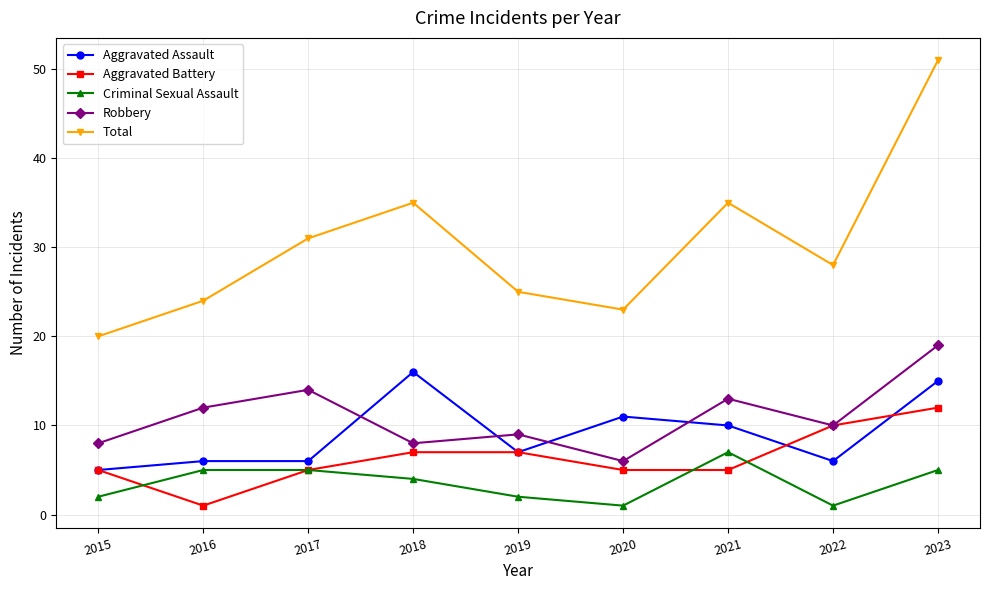

What is the value of the Aggravated Battery point at the 7th from the left?

5